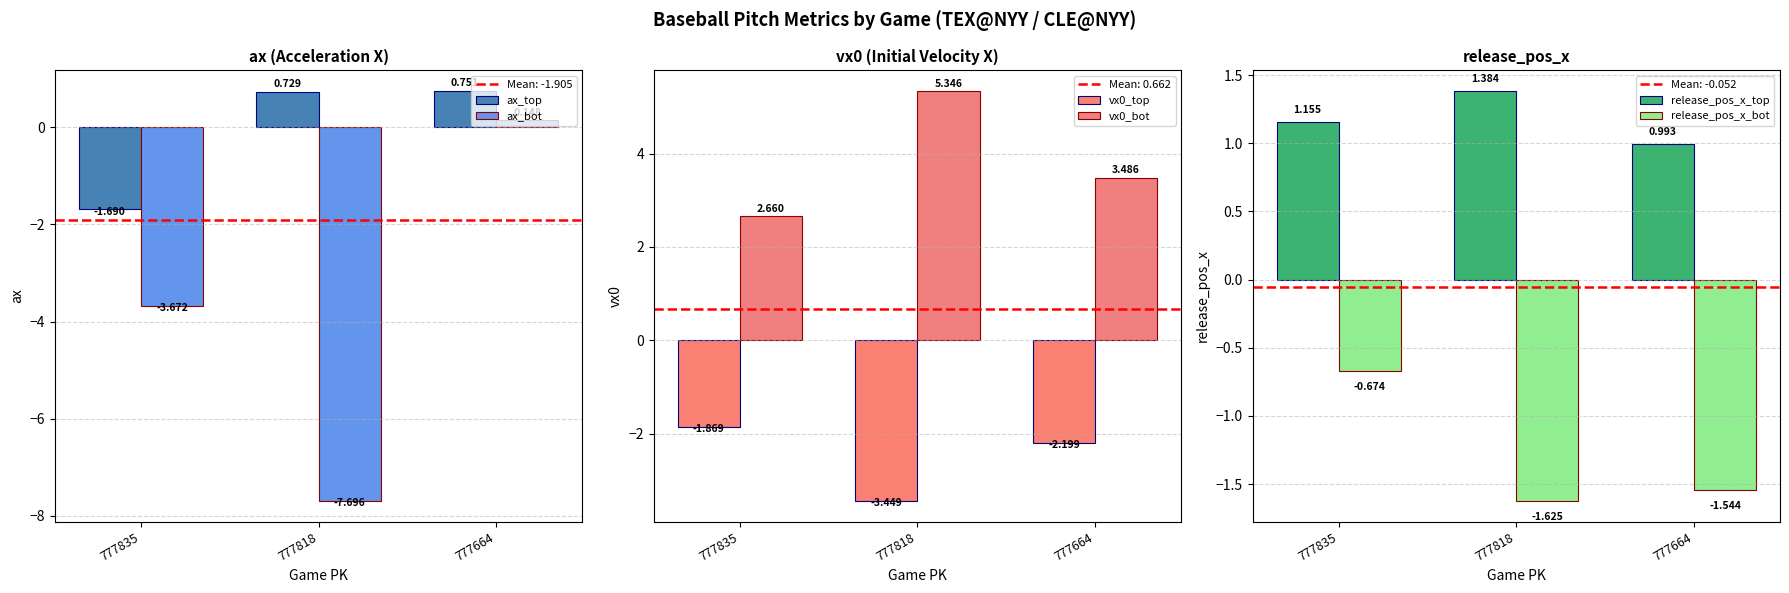

Is it true that release_pos_x_top equals 1.7 at 777664?

False